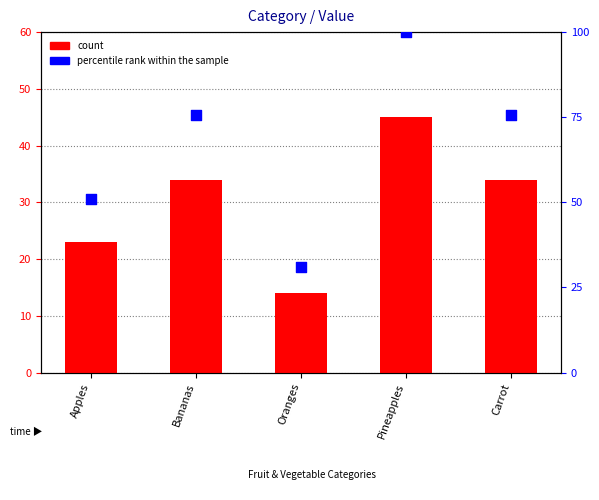

Which series contains the highest Y value?

percentile rank within the sample